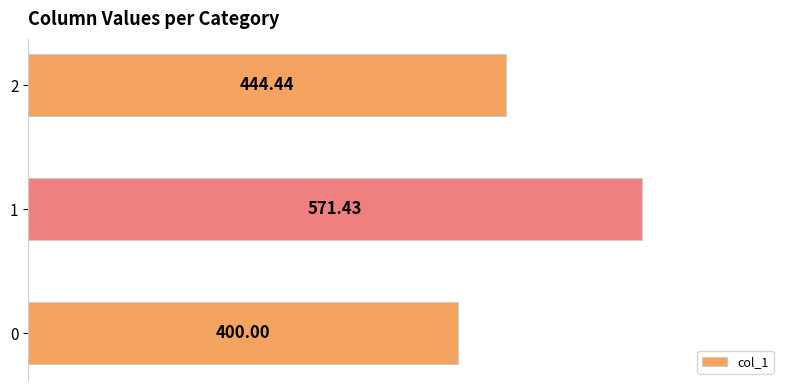

List the labels in order of value, largest first.

1, 2, 0